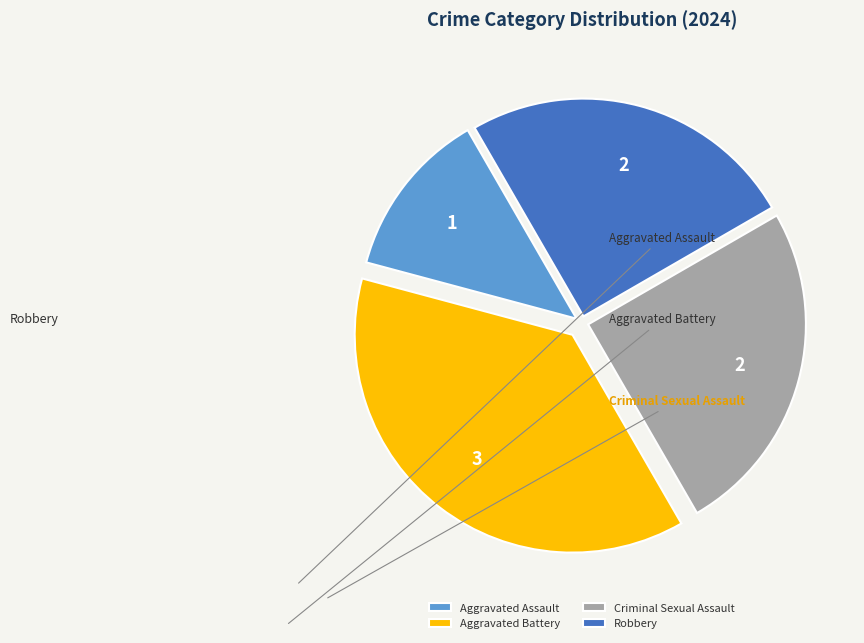

What is the ratio of the value at Aggravated Assault to the value at Criminal Sexual Assault?

0.5